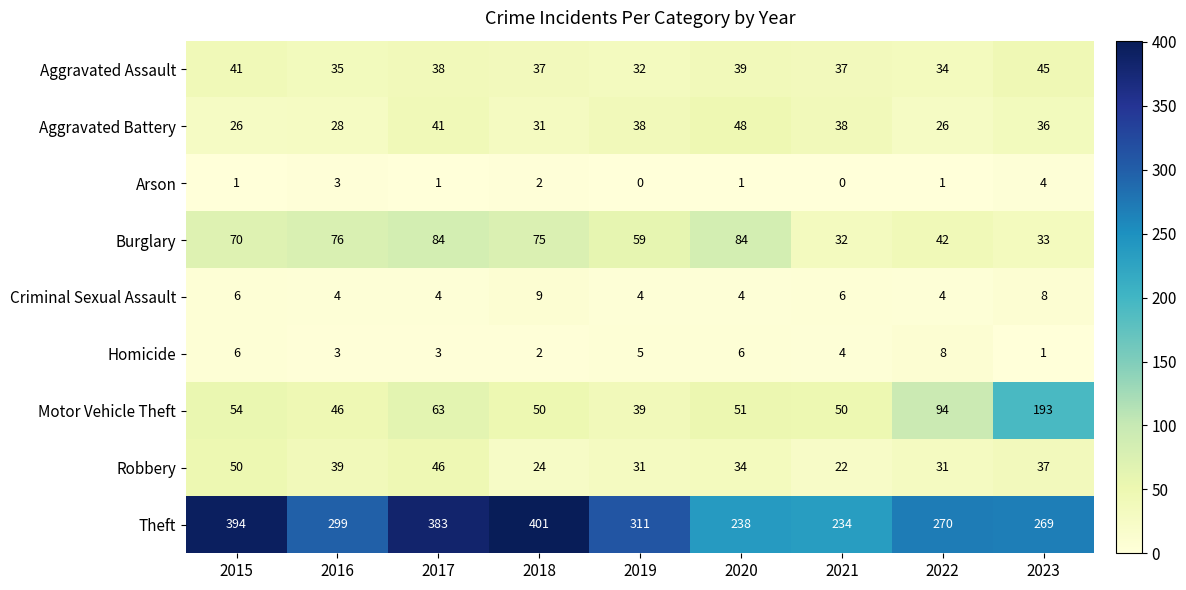

At which label is Homicide closest to 4?

2021